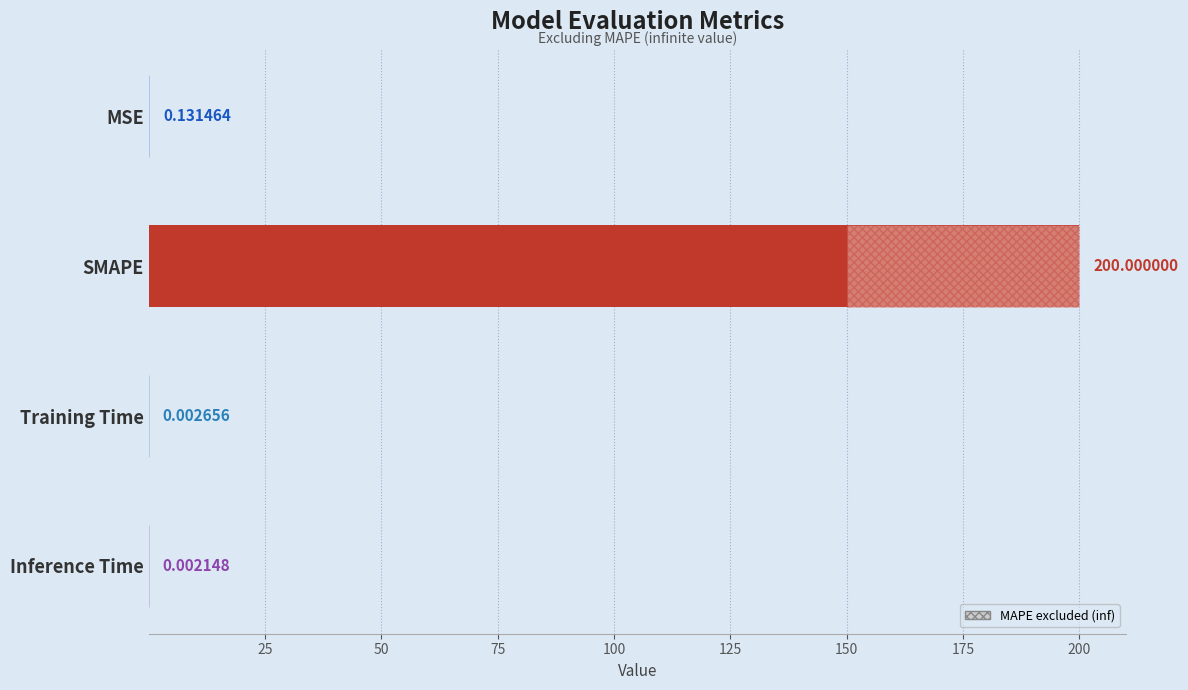

Does the chart contain stacked bars?

No